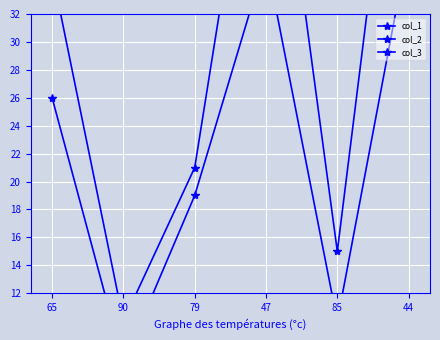

What are all the series names shown in the legend?

col_1, col_2, col_3